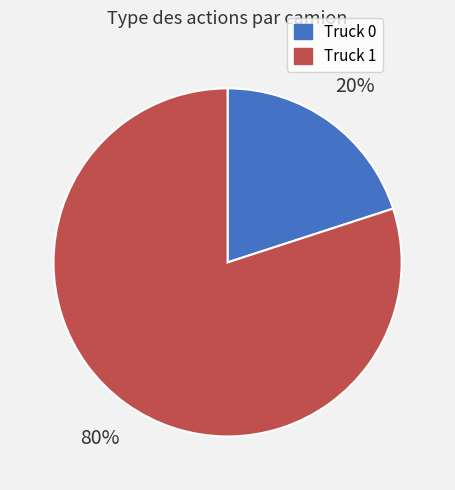

The Truck 0 slice represents 20% of the pie. True or false?

True